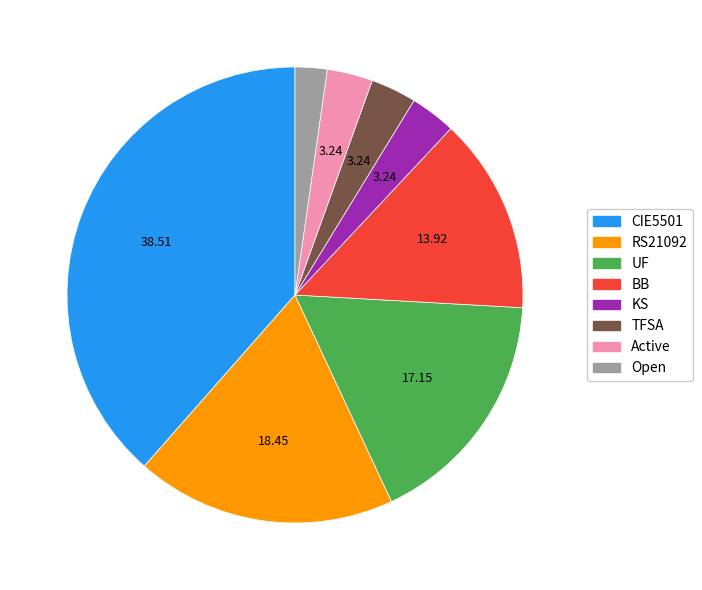

Between TFSA and UF, which is larger?

UF